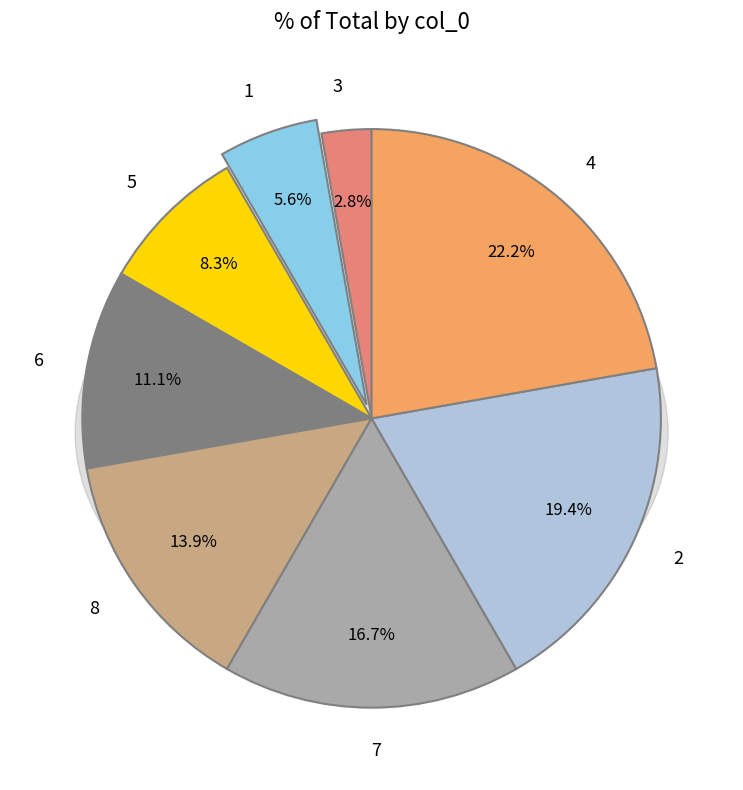

What percentage is the 8 slice, to the nearest percent?

14%